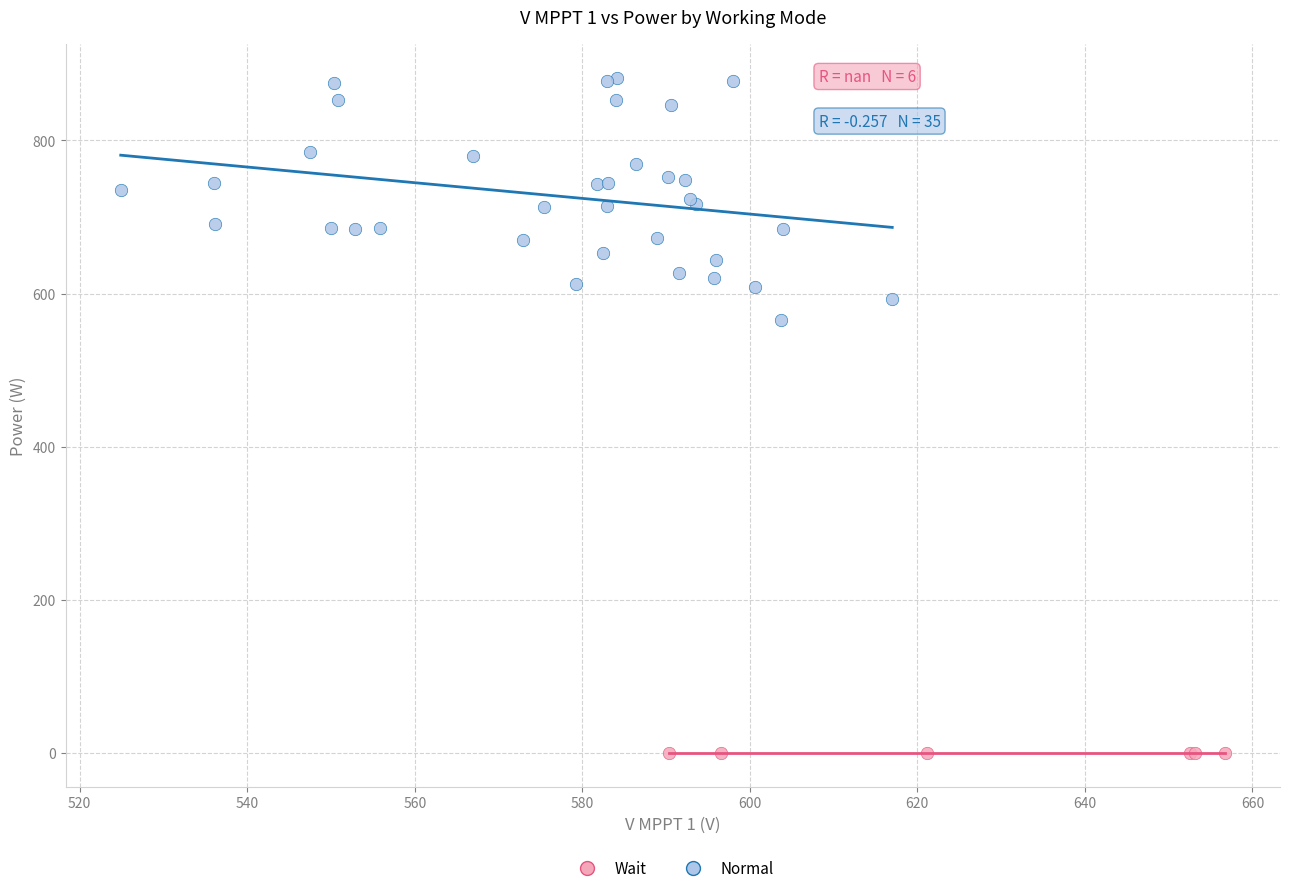

Which series reaches the minimum Y coordinate?

Wait